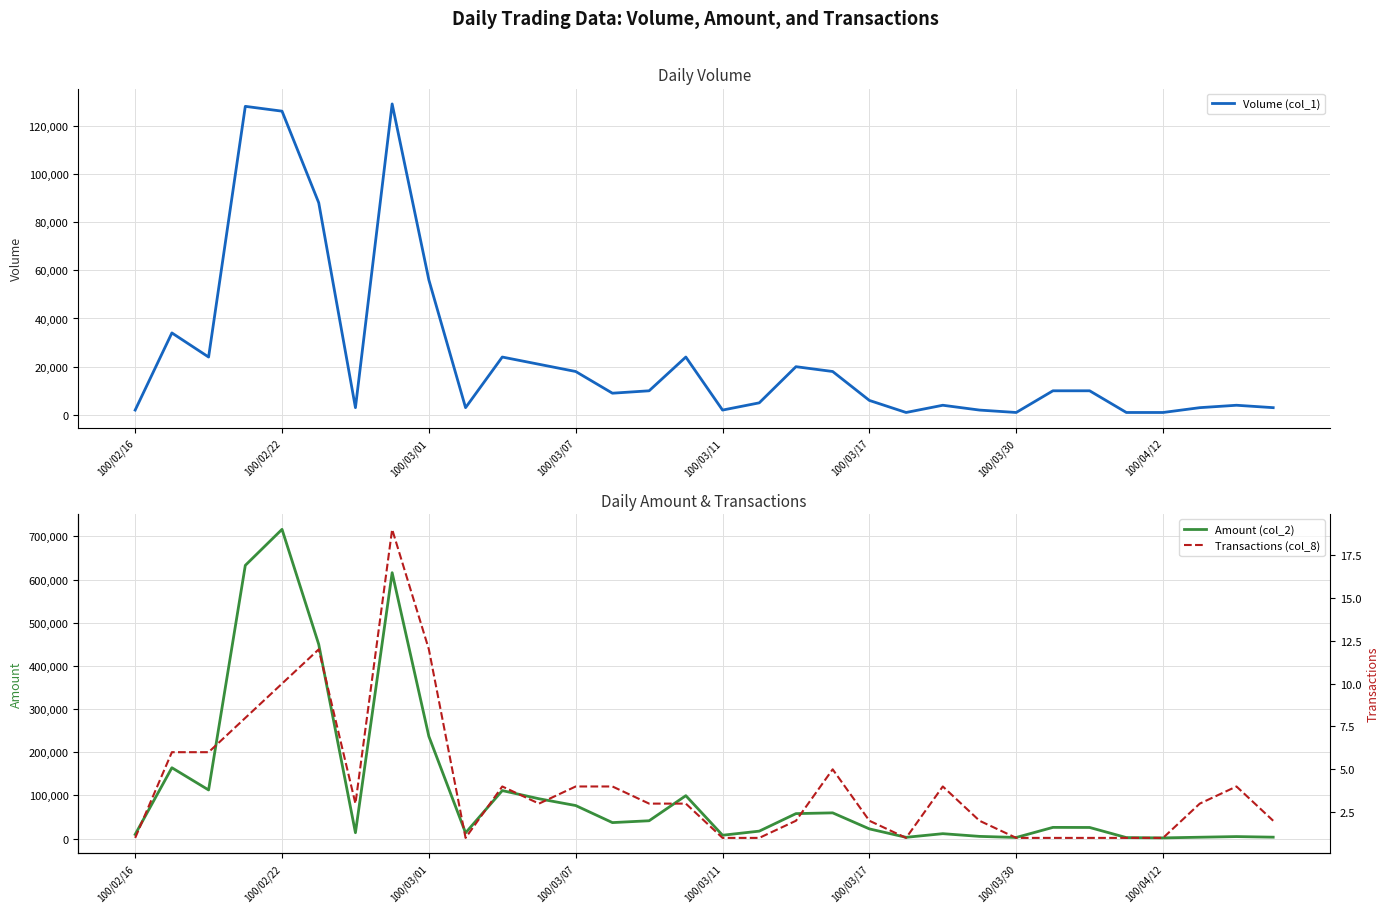

At how many categories does at least one series exceed 489896?

3